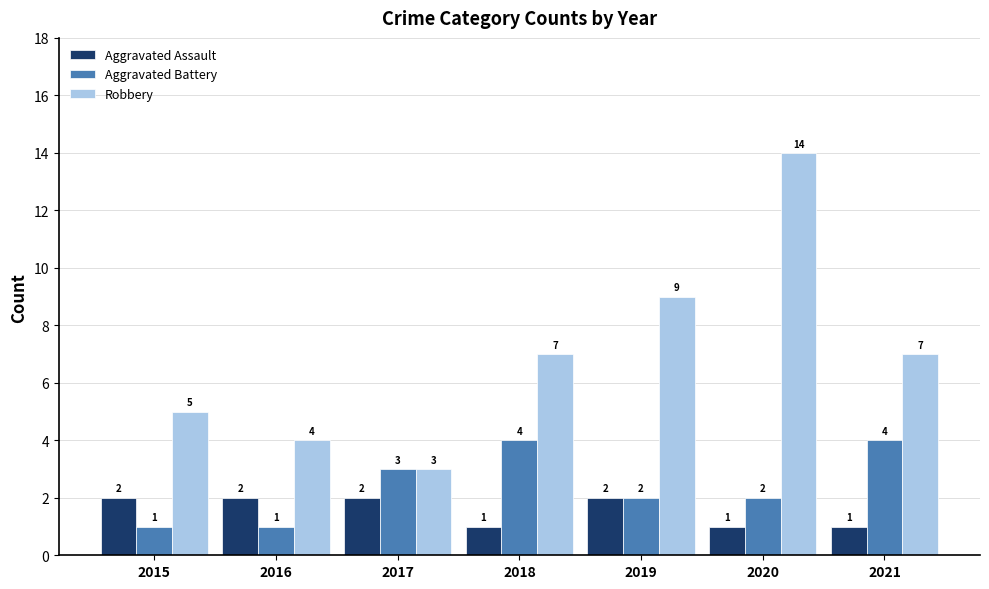

Read the Robbery value at 2018, to the nearest 10.

10